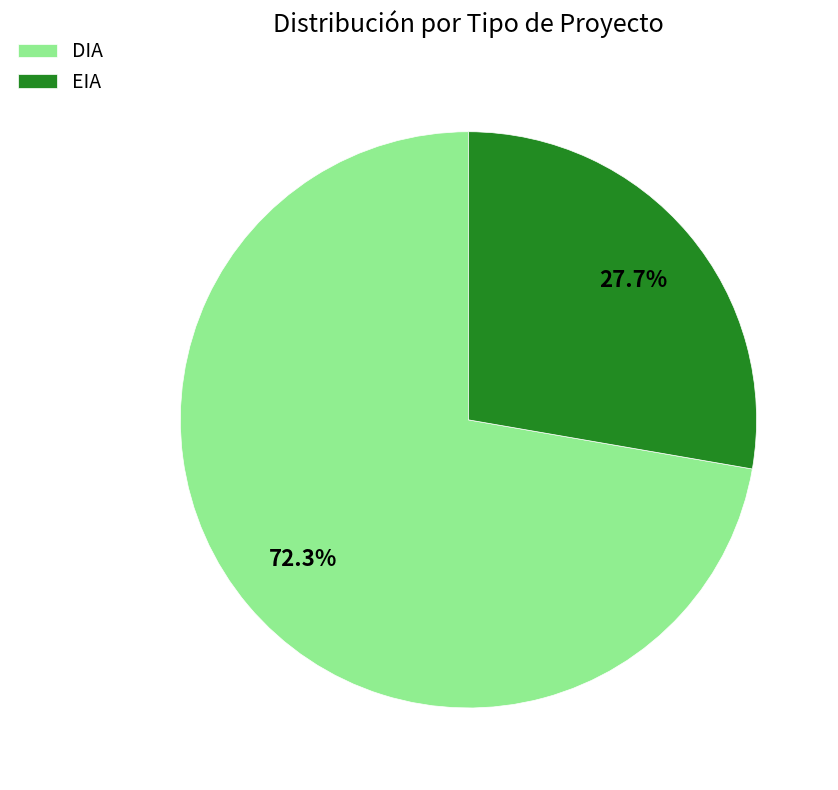

Which has a higher value, DIA or EIA?

DIA